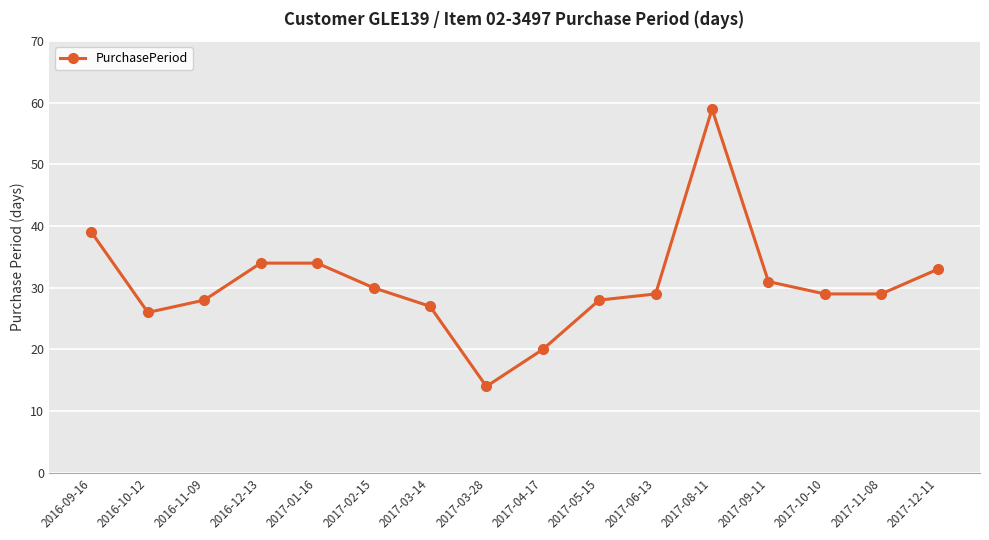

What is the maximum value shown in the chart?

59